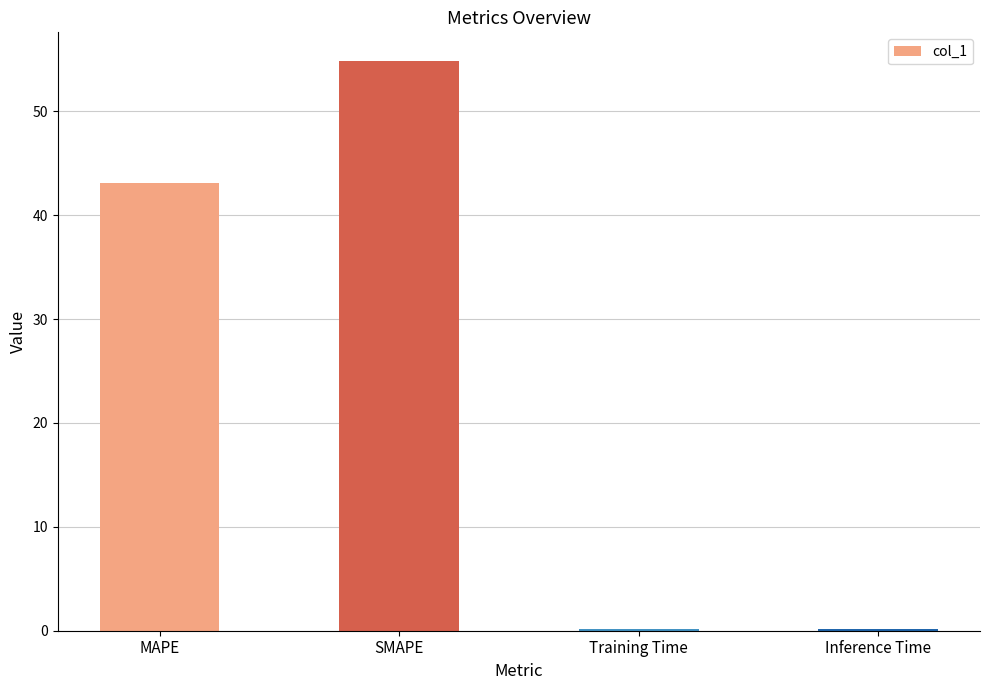

What is the greatest value displayed?

54.9